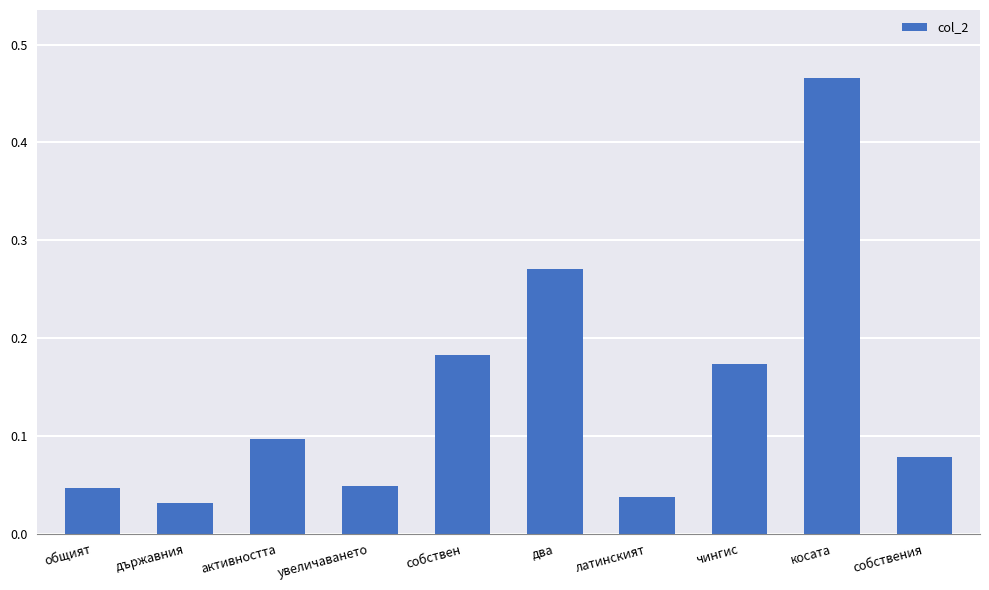

Which label corresponds to the largest value in the chart?

косата